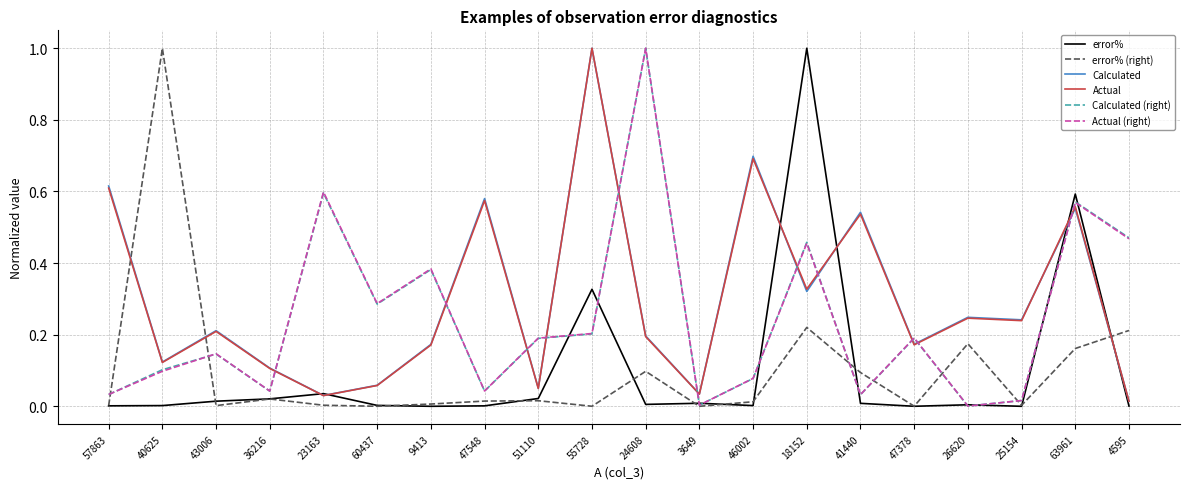

At which category is the sum across all series the highest?

63961